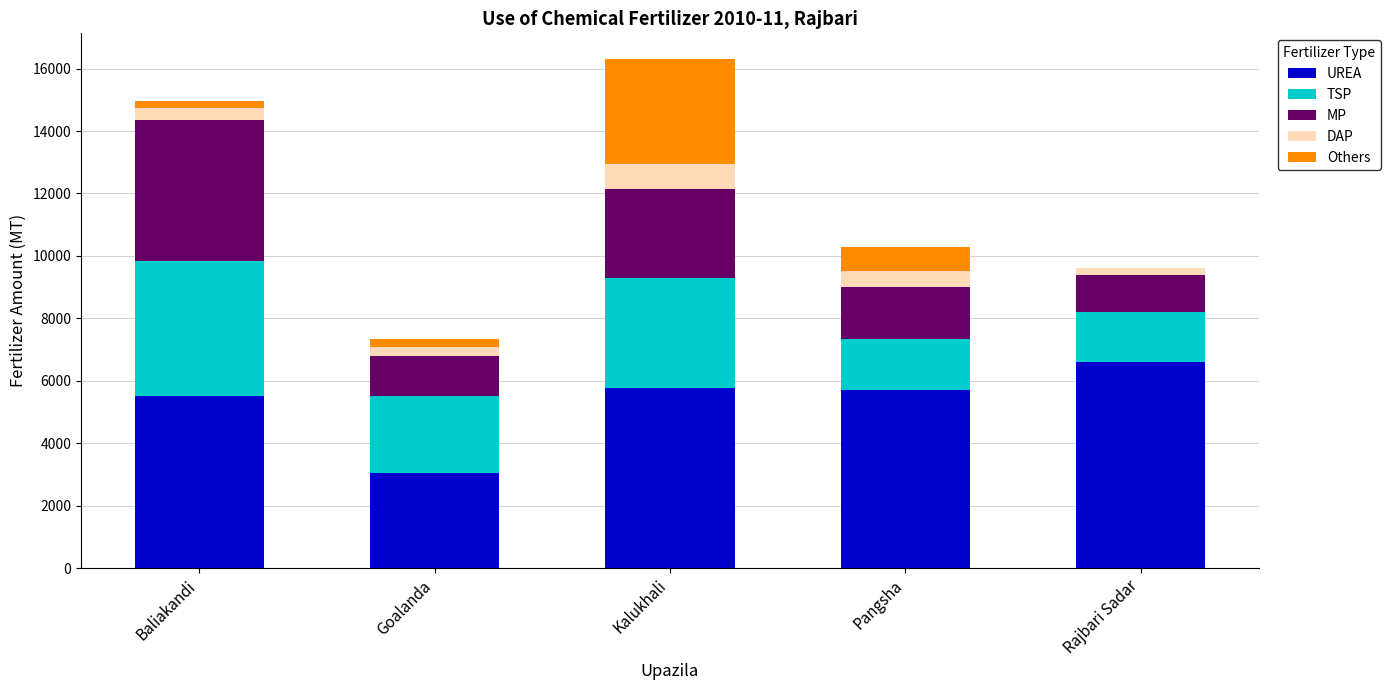

How many categories are shown in the chart?

5